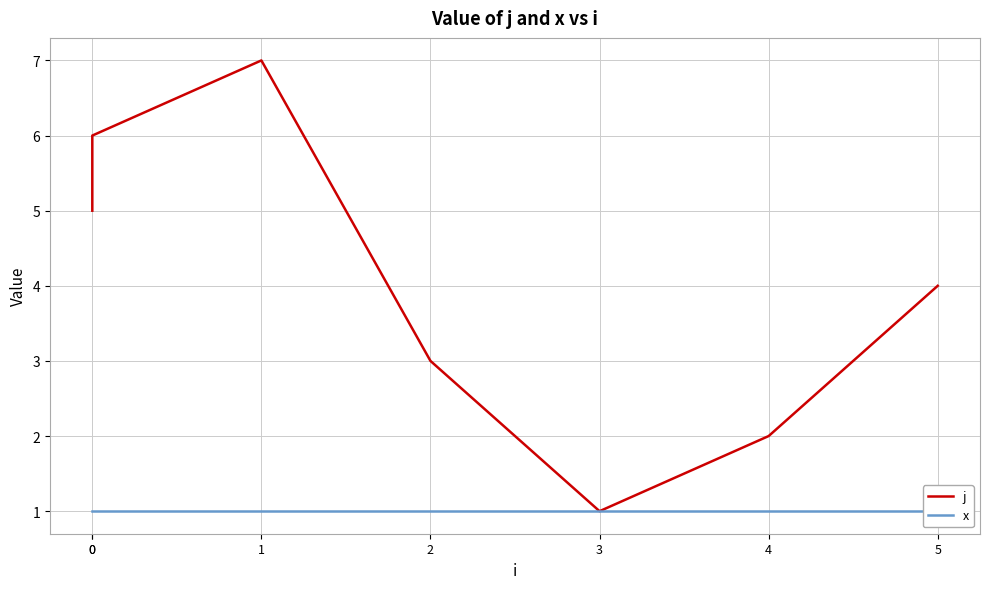

Count the number of data series in this chart.

2